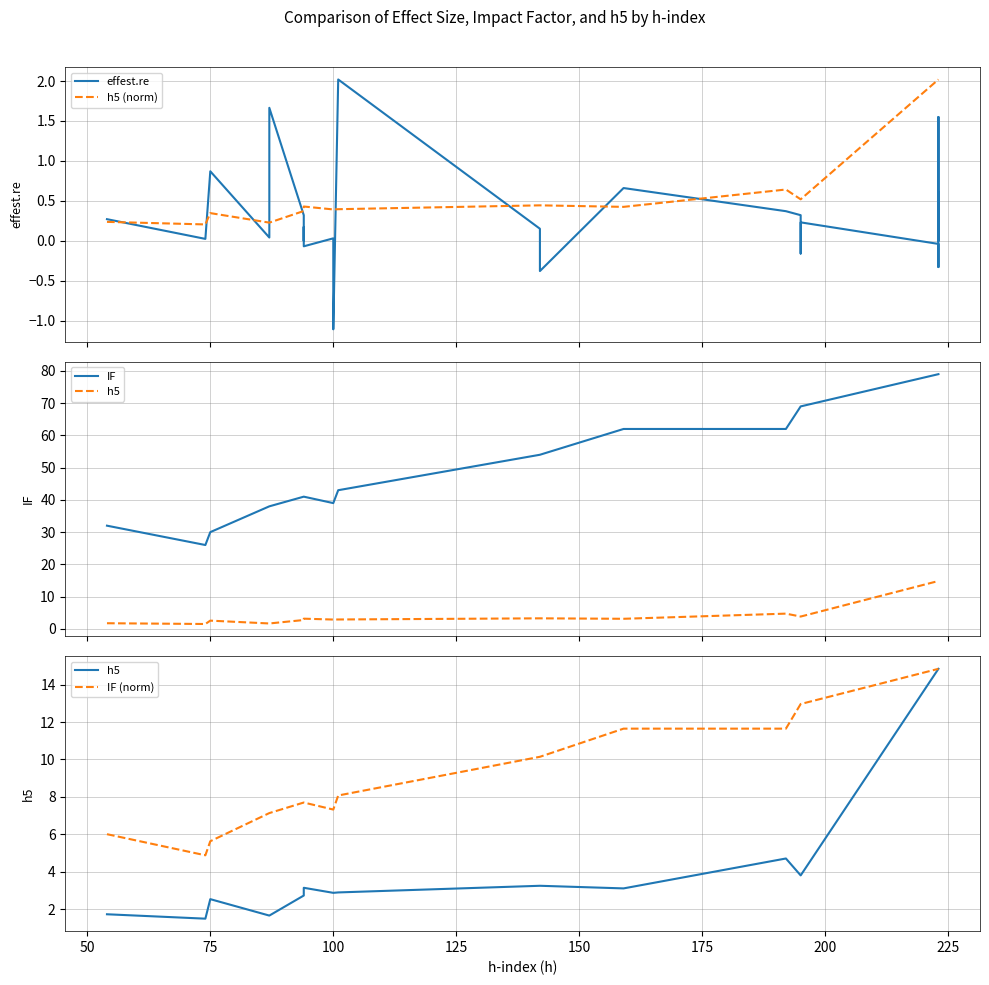

True or false: effest.re and IF intersect in this chart.

False